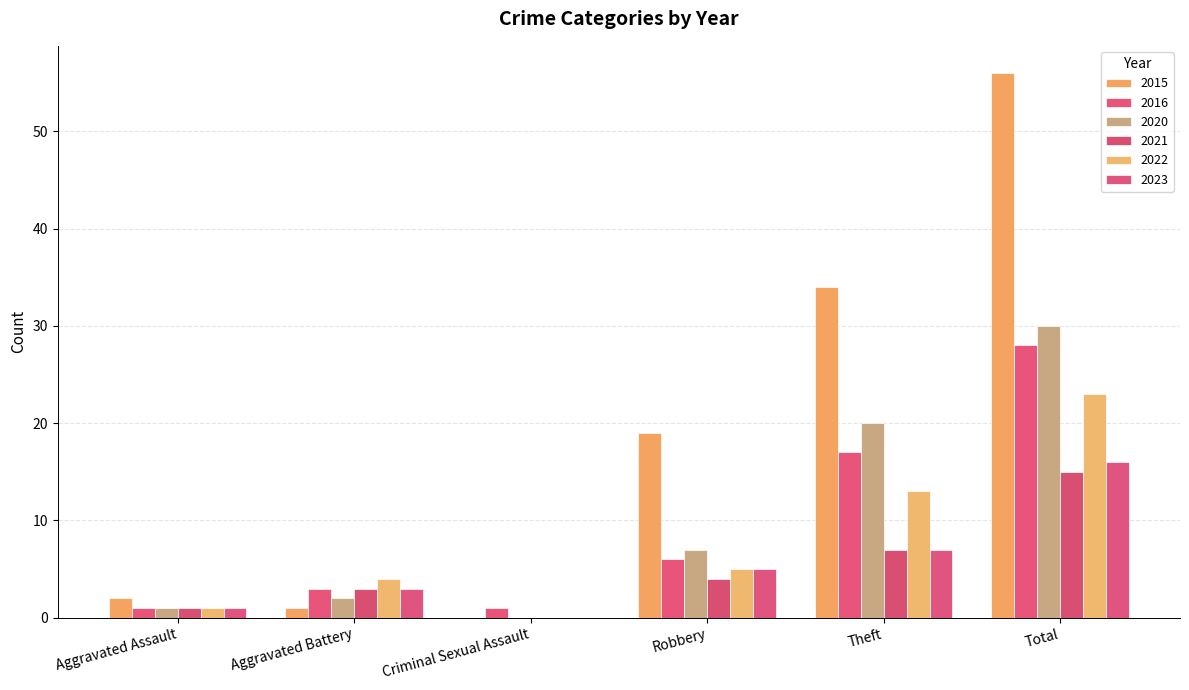

What is the difference between the 2020 values at Aggravated Assault and Criminal Sexual Assault?

1